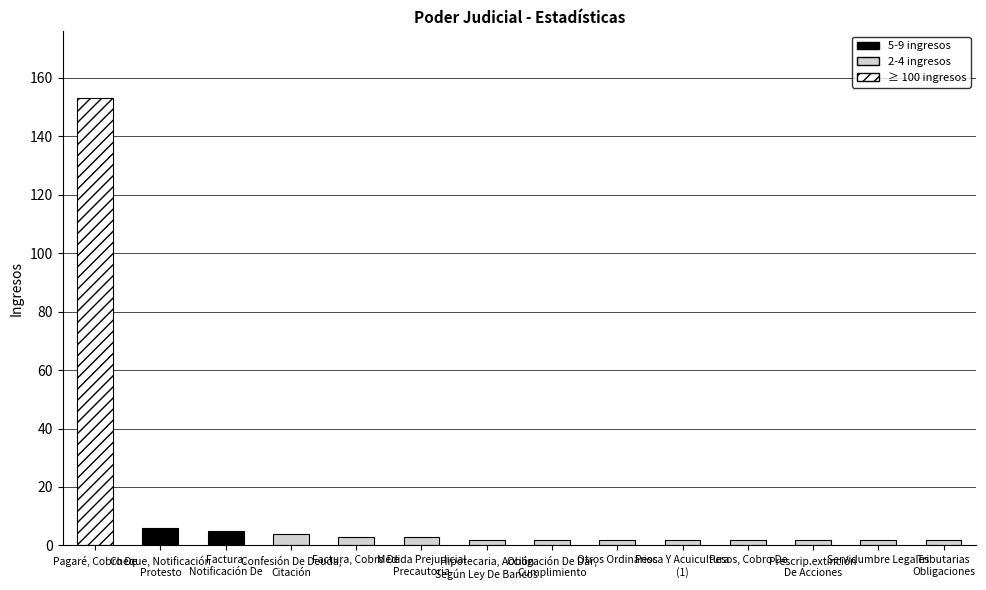

What is the label of the 11th bar from the right?

Confesión De Deuda,
Citación